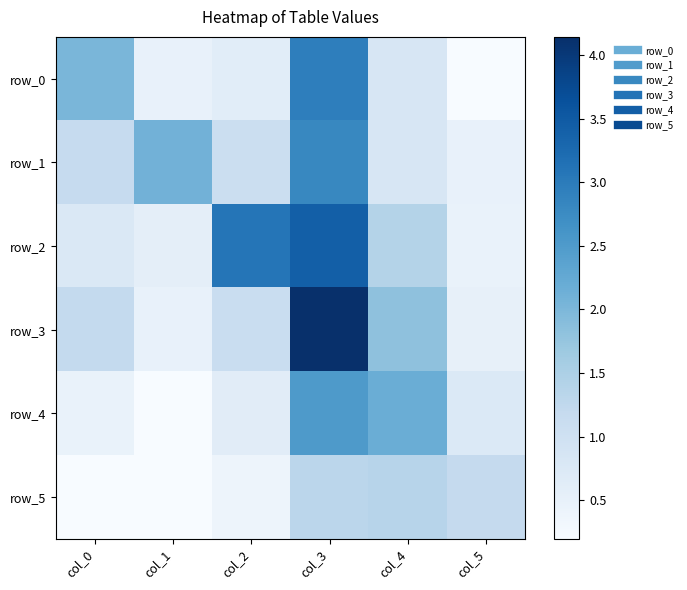

What is the difference between the highest and lowest values at col_1?

1.9